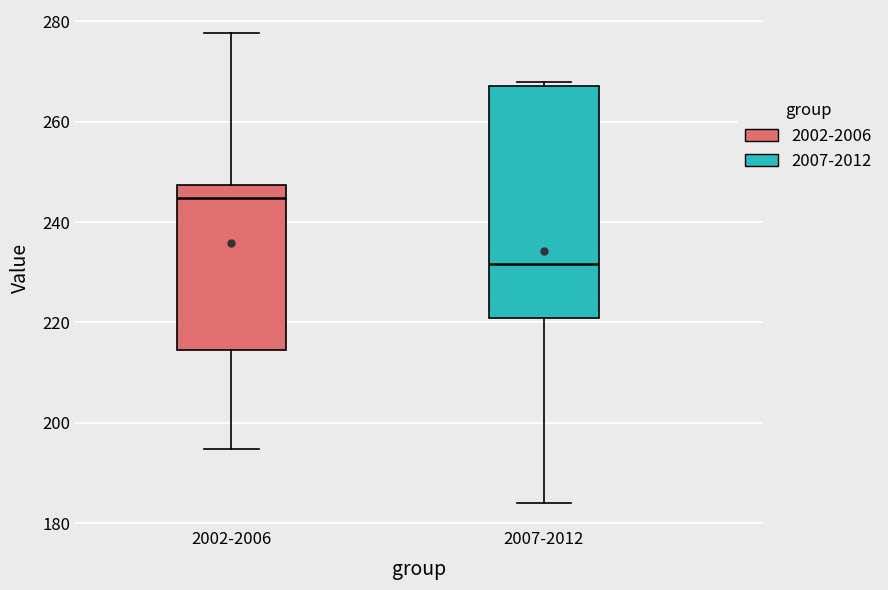

Which box is the tallest, from its lower edge to its upper edge?

2007-2012